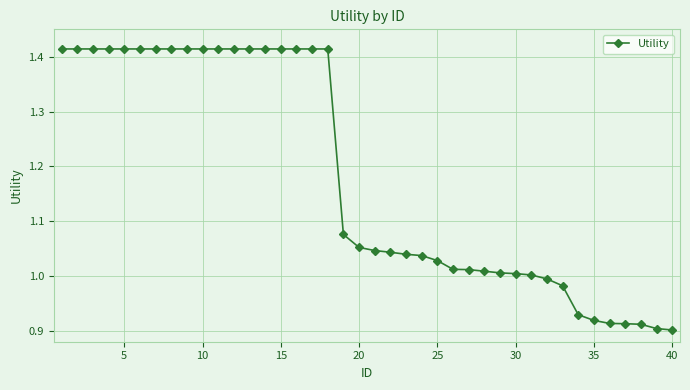

What is the difference between the maximum and minimum values?

0.5